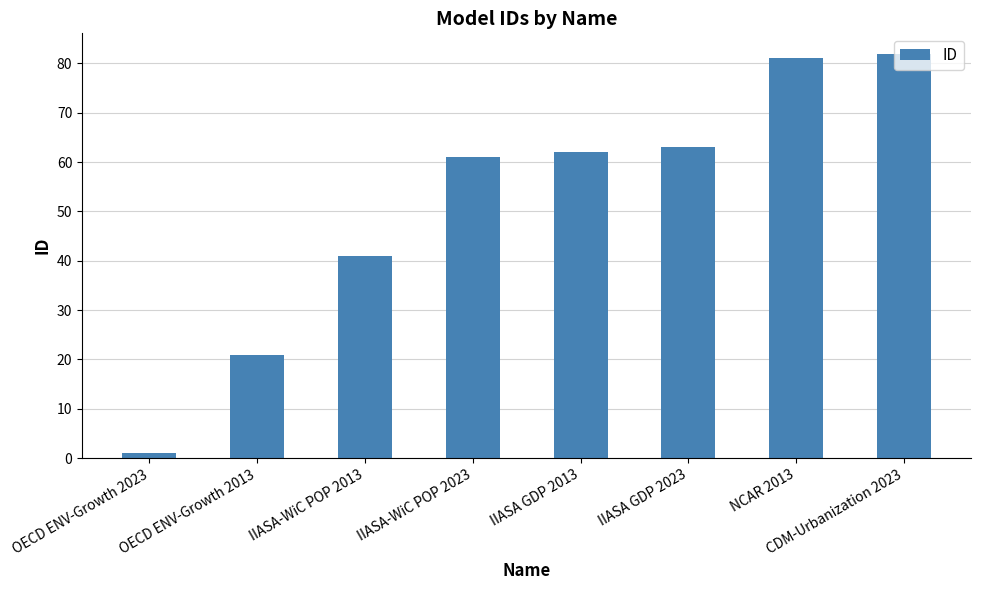

Reading left to right, what are all the values shown in this chart?

OECD ENV-Growth 2023=1	OECD ENV-Growth 2013=21	IIASA-WiC POP 2013=41	IIASA-WiC POP 2023=61	IIASA GDP 2013=62	IIASA GDP 2023=63	NCAR 2013=81	CDM-Urbanization 2023=82